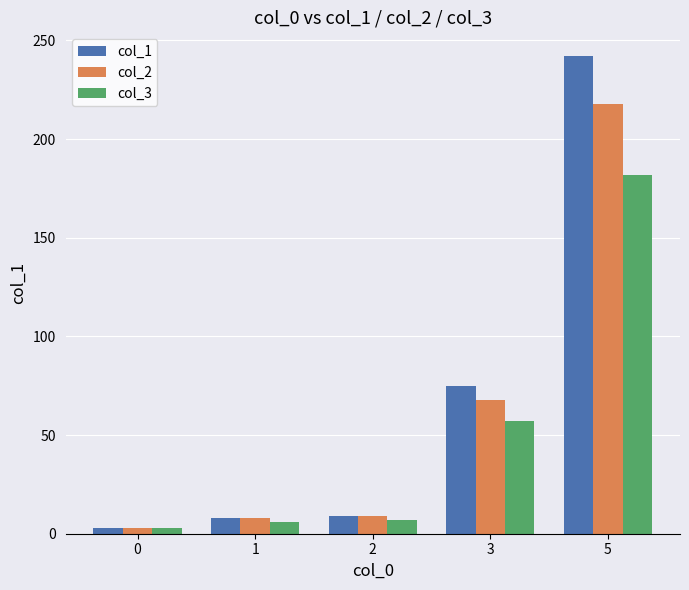

What is the sum of all col_2 values?

306